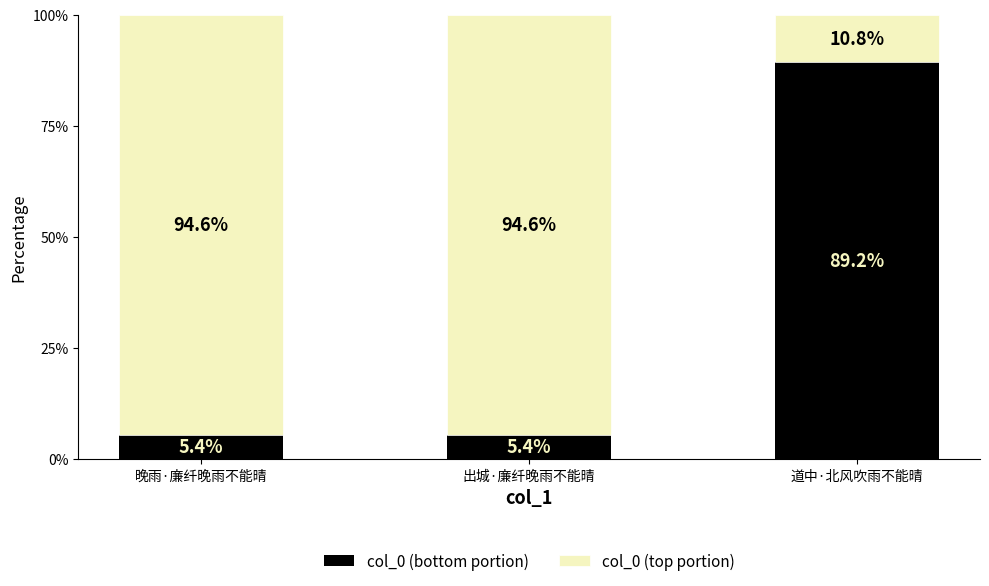

Reading left to right, transcribe the values for col_0 (bottom portion).

5.4	5.4	89.2